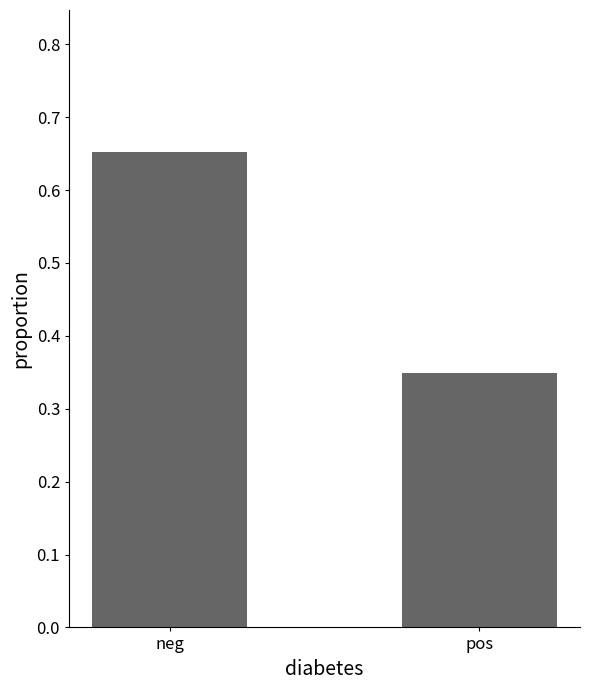

What is the sum of all values?

1.0